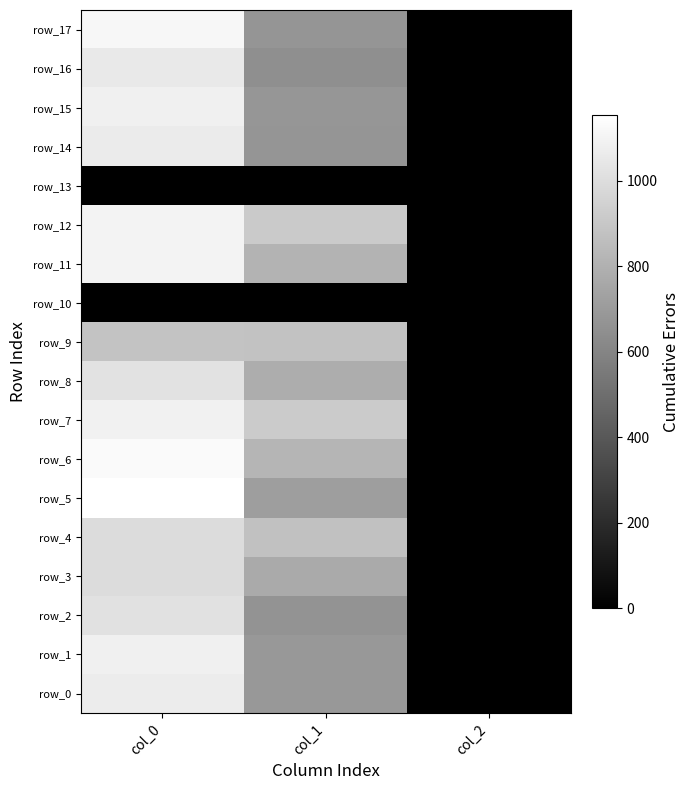

The value of row_14 at col_2 is 3.2. True or false?

False